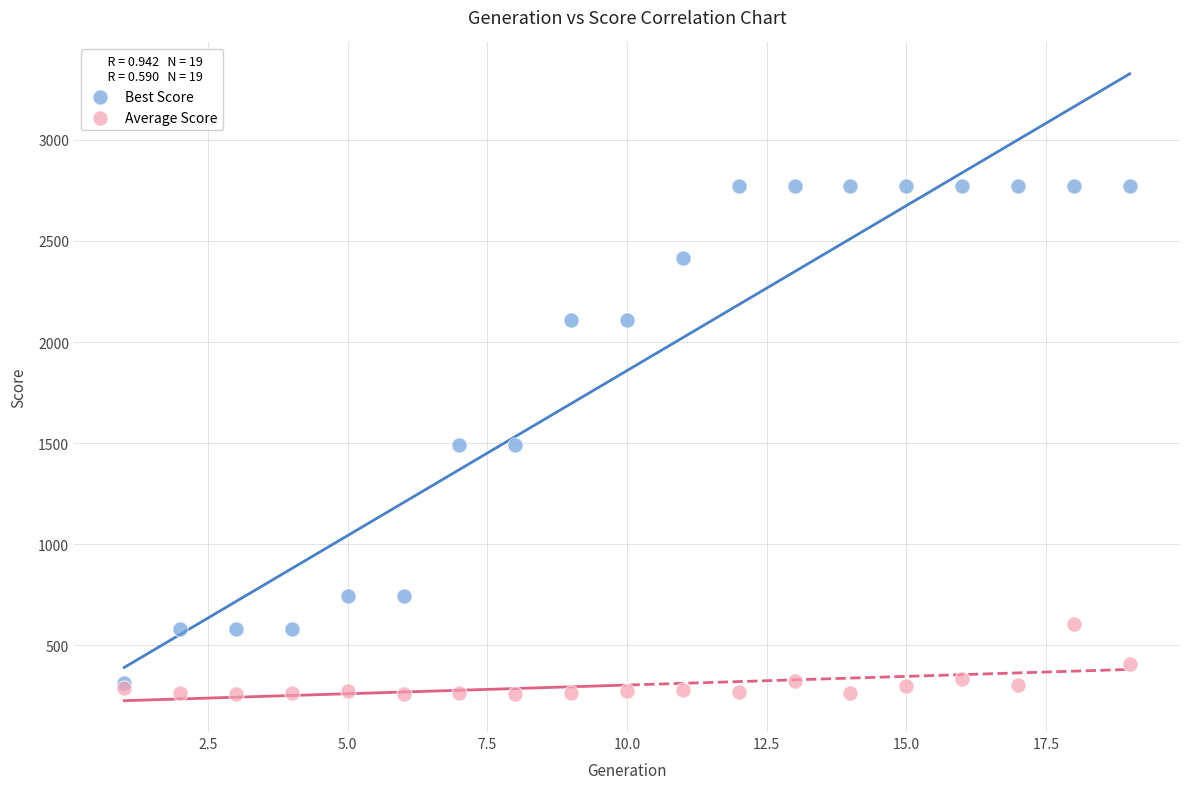

What are all the series names shown in the legend?

Best Score, Average Score